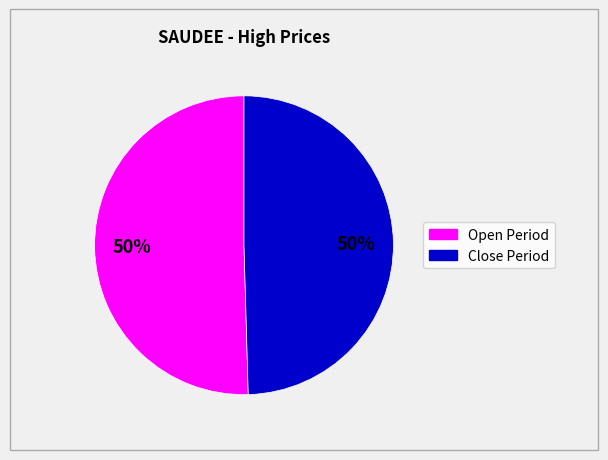

To the nearest percent, what is the average slice percentage?

50%